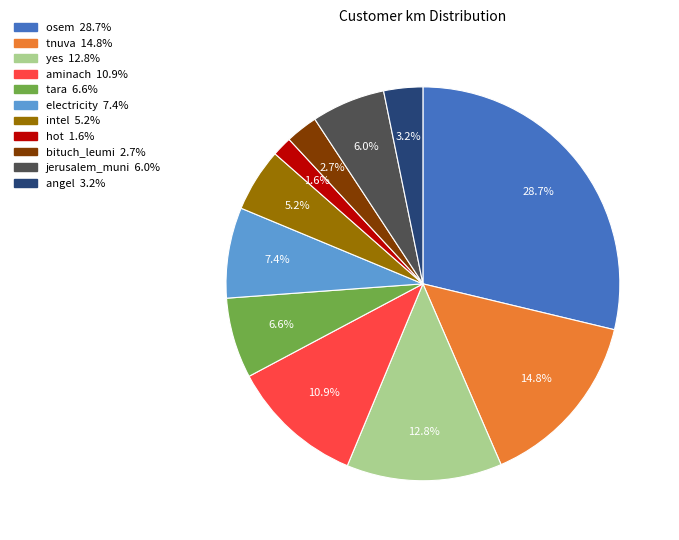

Rank the categories by value from lowest to highest.

hot 1.6%, bituch_leumi 2.7%, angel 3.2%, intel 5.2%, jerusalem_muni 6.0%, tara 6.6%, electricity 7.4%, aminach 10.9%, yes 12.8%, tnuva 14.8%, osem 28.7%